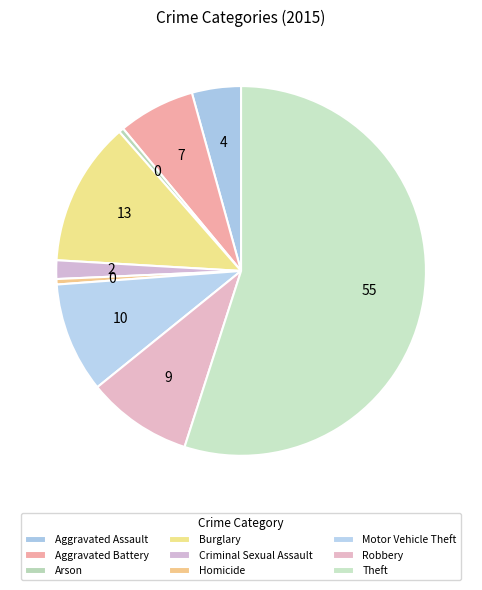

Count the number of slices in the pie.

9